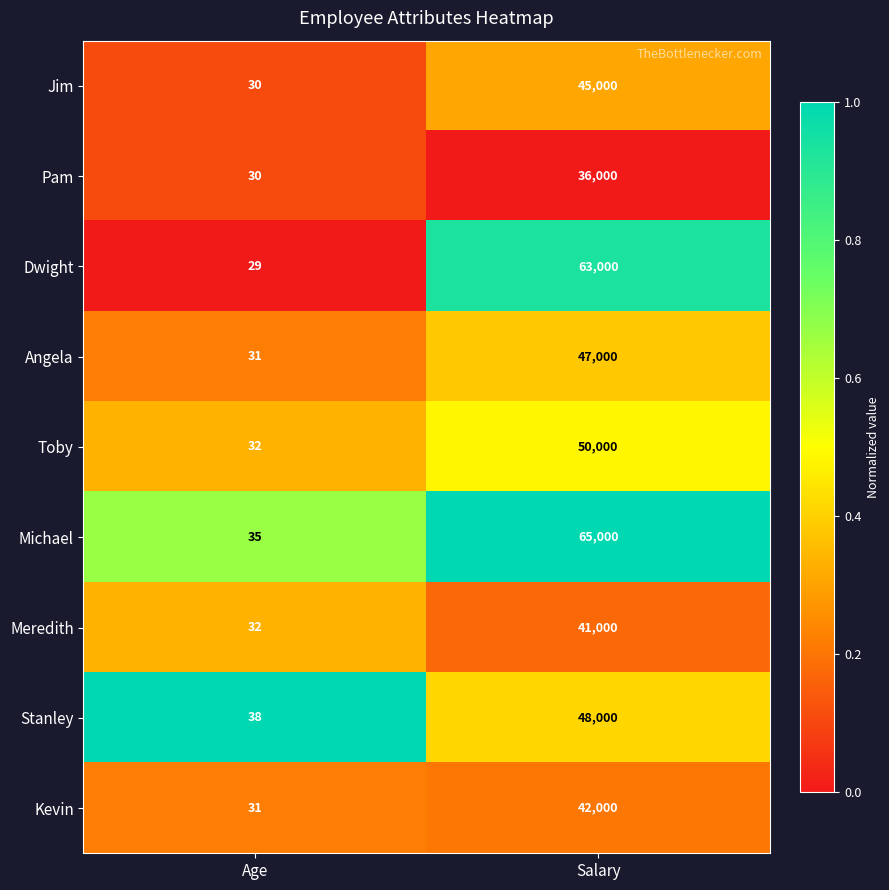

At which label is Stanley closest to 24019?

Age